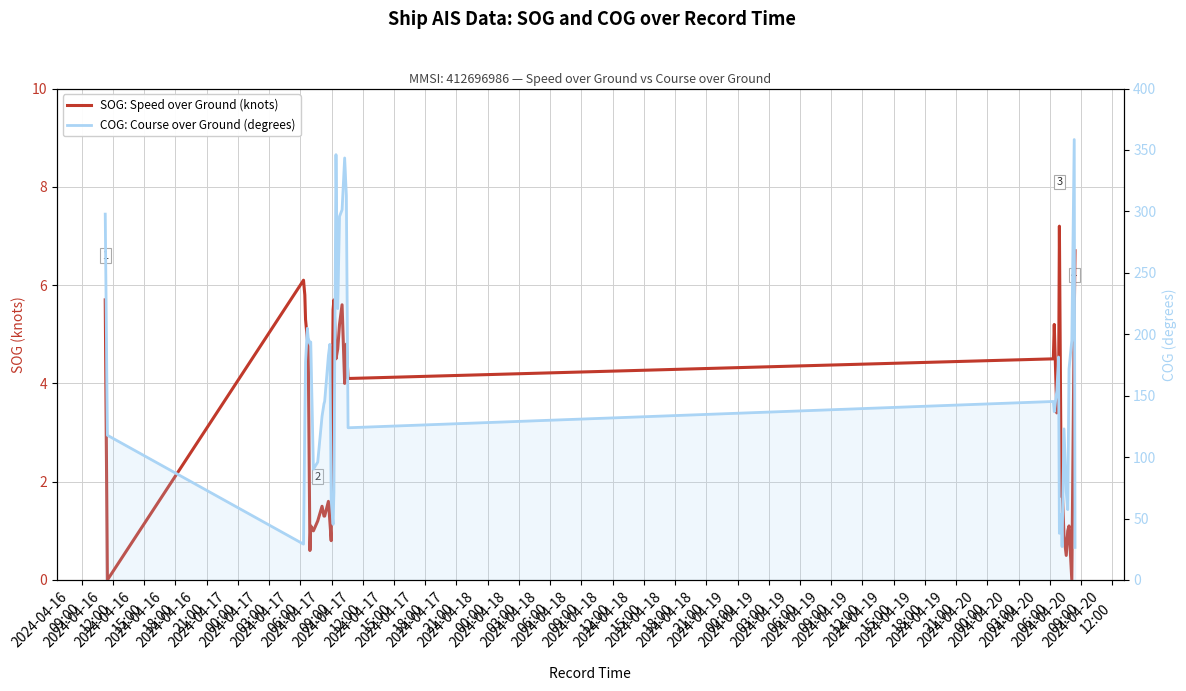

True or false: SOG: Speed over Ground (knots) and COG: Course over Ground (degrees) cross at least once.

False